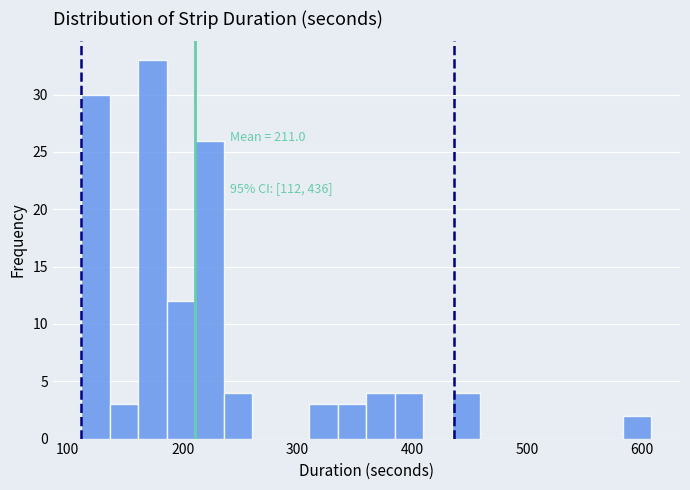

Read against the x-axis, roughly where is the centre of the tallest bar?

170